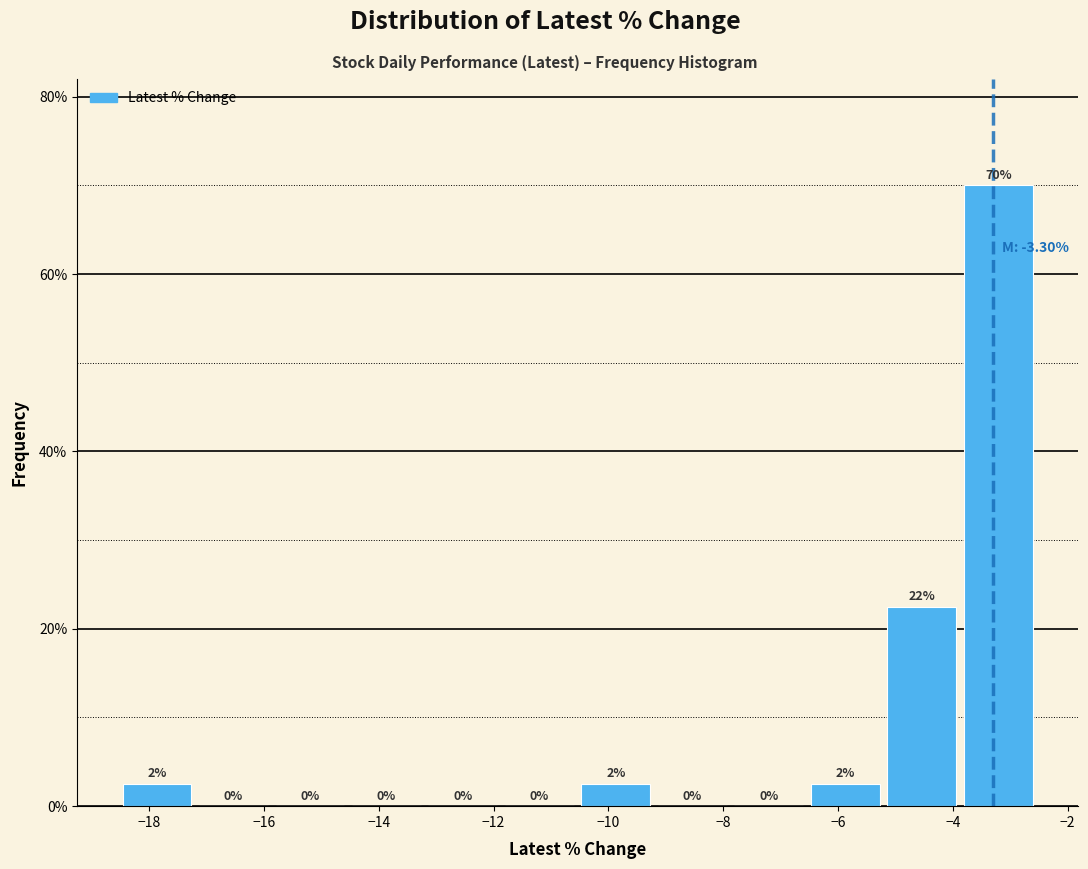

Over which range of the x-axis is the bar tallest?

-3.8 to -2.4